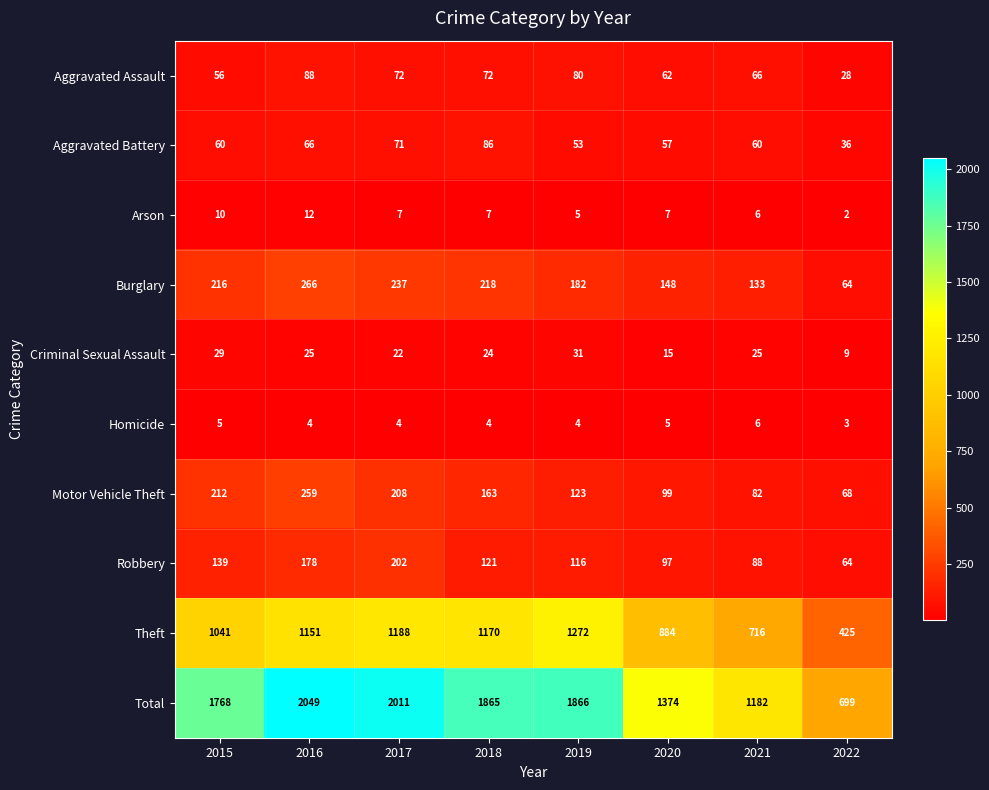

What is the greatest value displayed?

2049